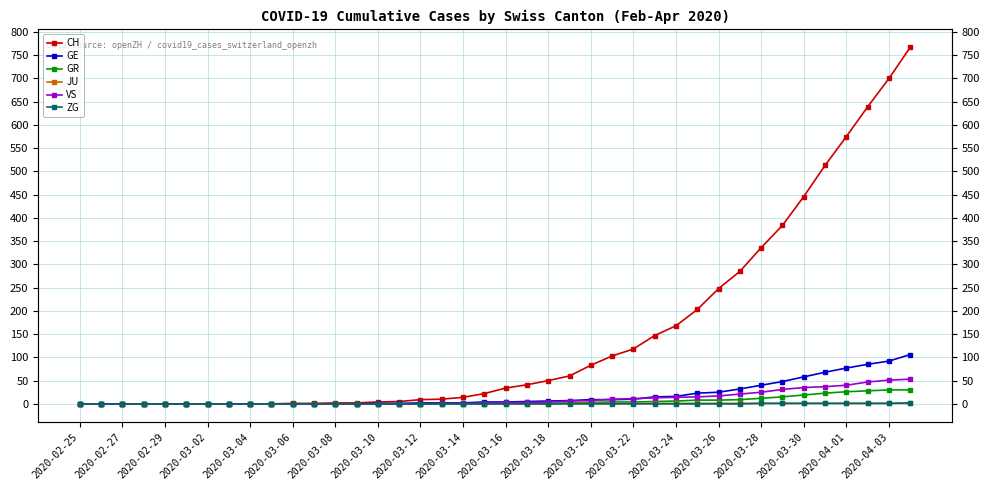

What is the maximum value for GE?

106